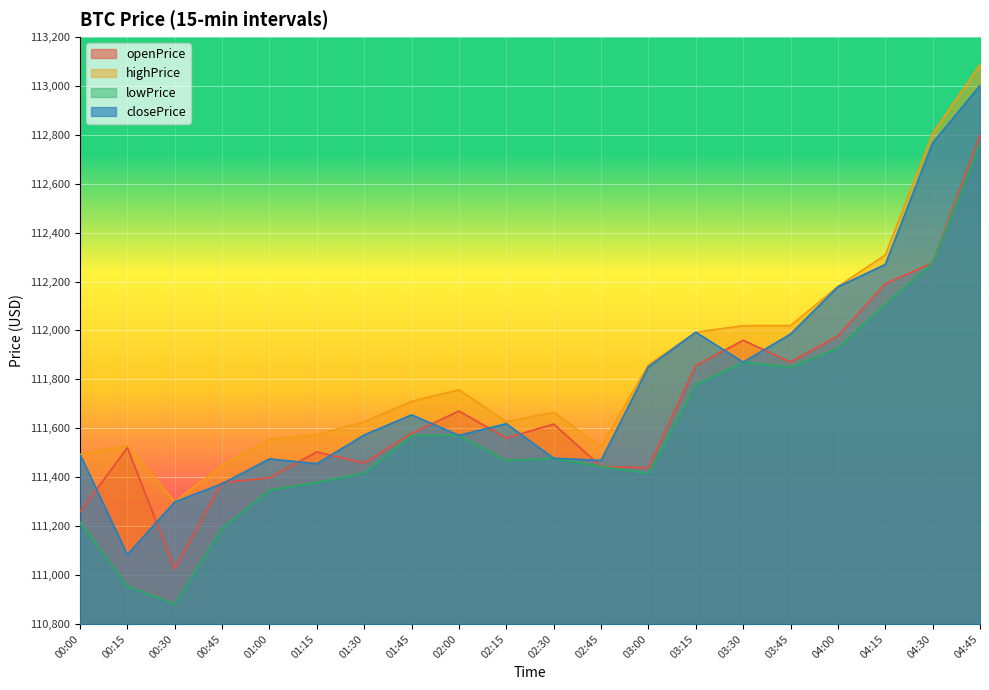

True or false: openPrice has a value of 65318.1 at 02:30.

False